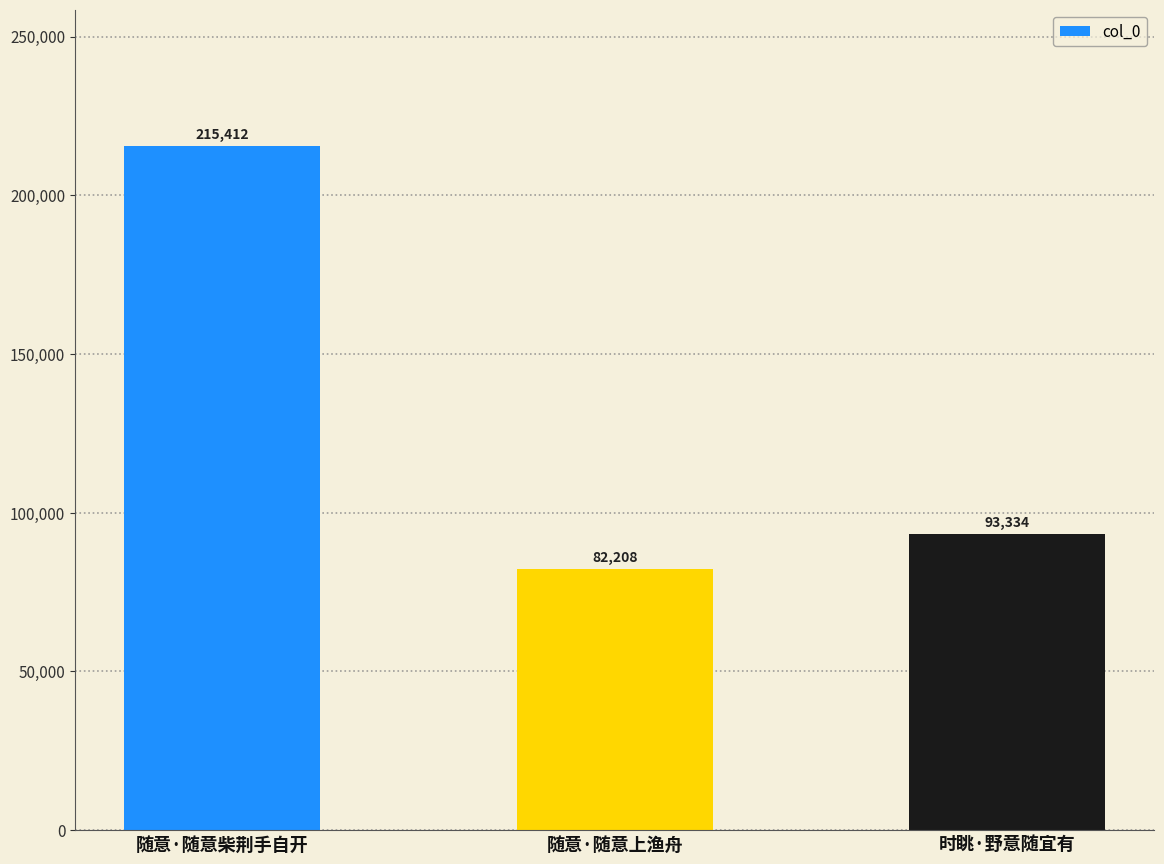

What is the smallest value displayed?

82208